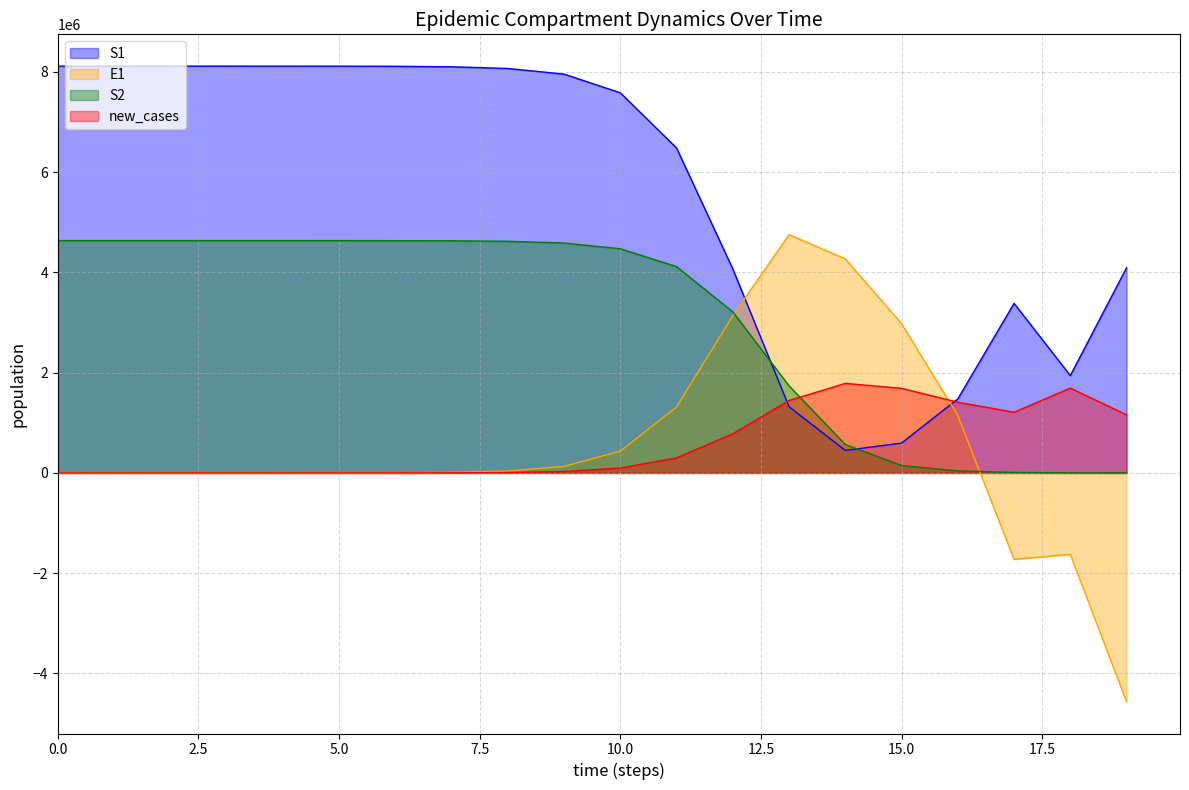

True or false: new_cases and E1 intersect in this chart.

True